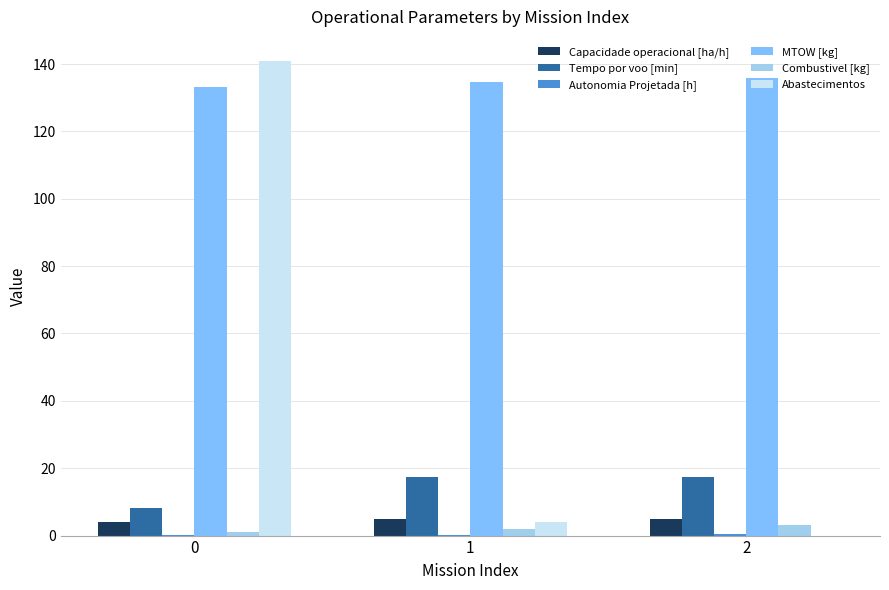

Which series has the largest total across all categories?

MTOW [kg]